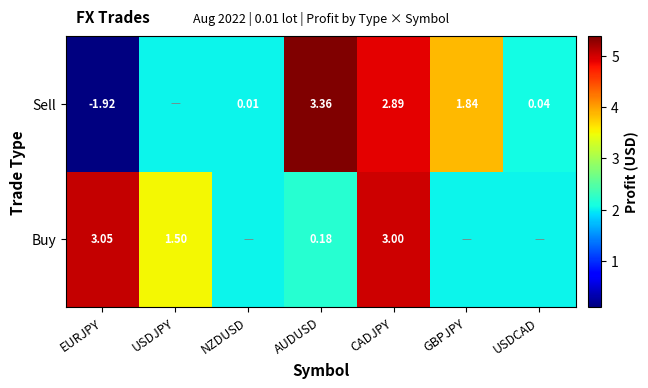

Between EURJPY and AUDUSD, which series saw the biggest shift?

Sell